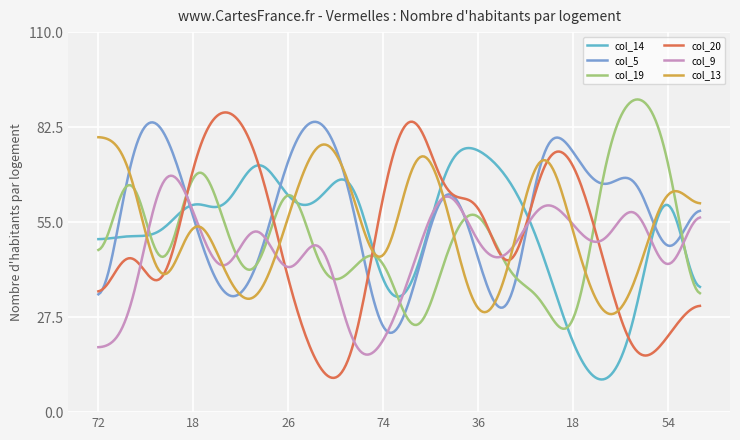

What is the sum of all col_19 values?

15244.1